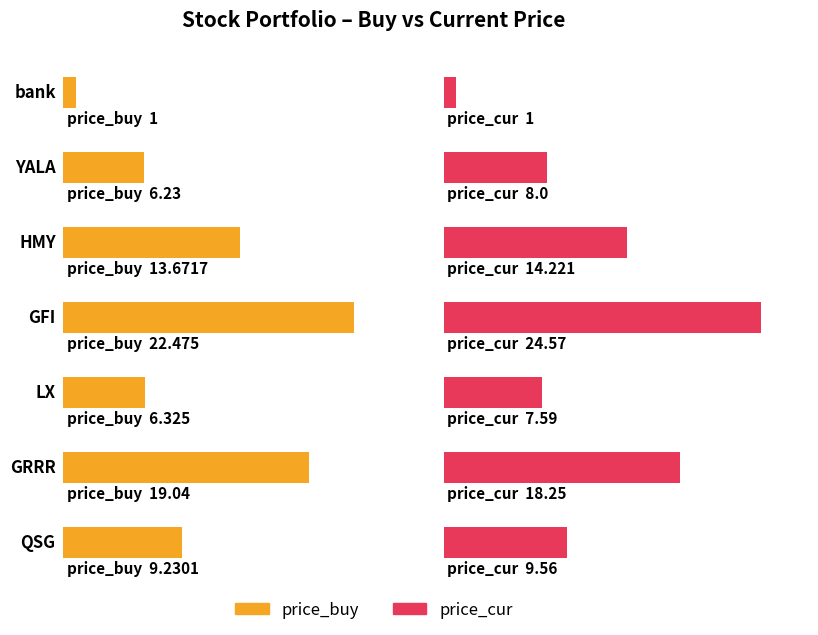

Which category has the highest value across all series?

GFI